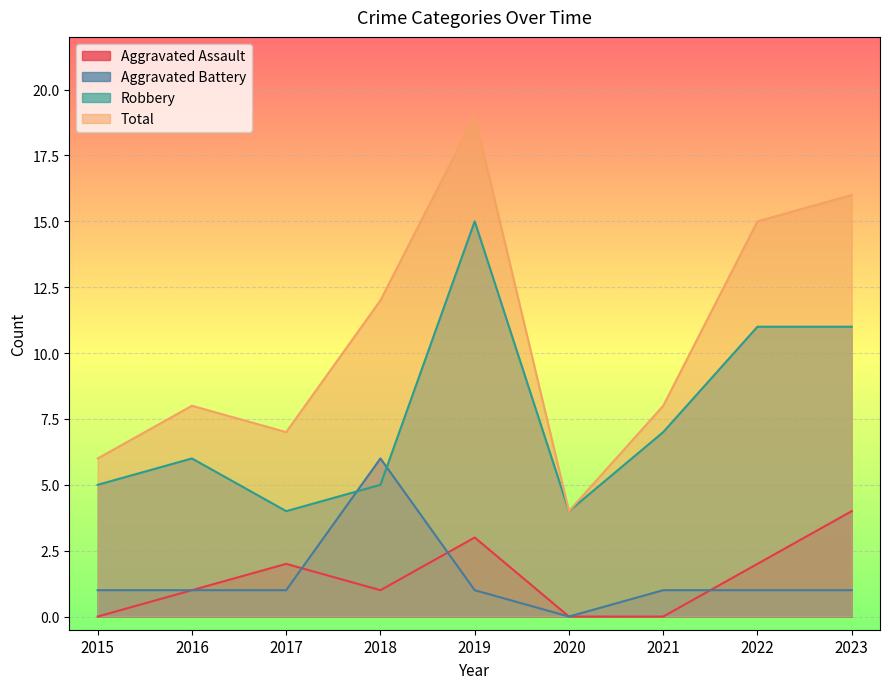

What is the difference between the maximum and minimum values in the Aggravated Battery series?

6